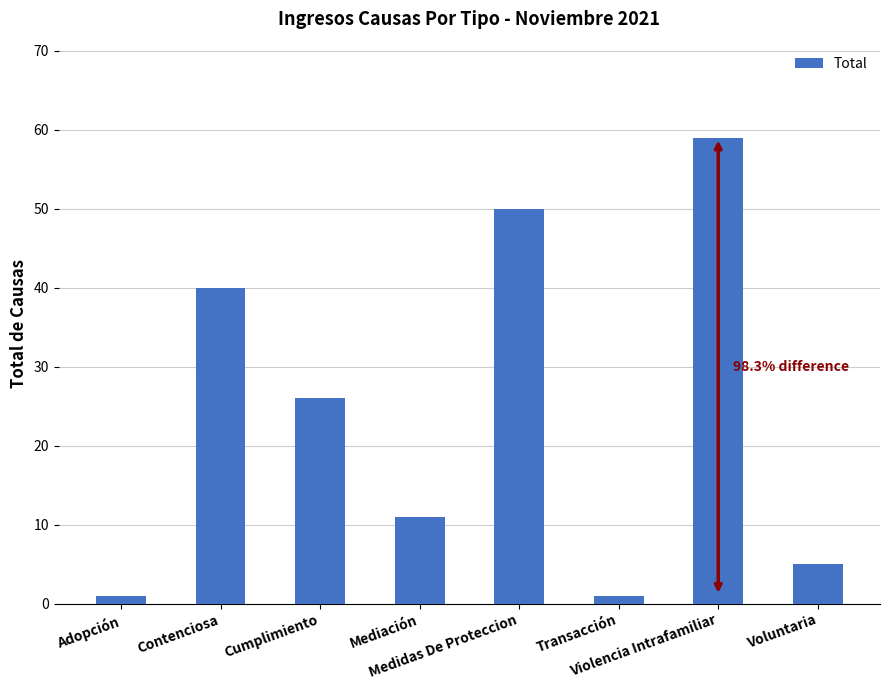

Approximately how many times larger is the value at Voluntaria compared to Contenciosa?

0.1